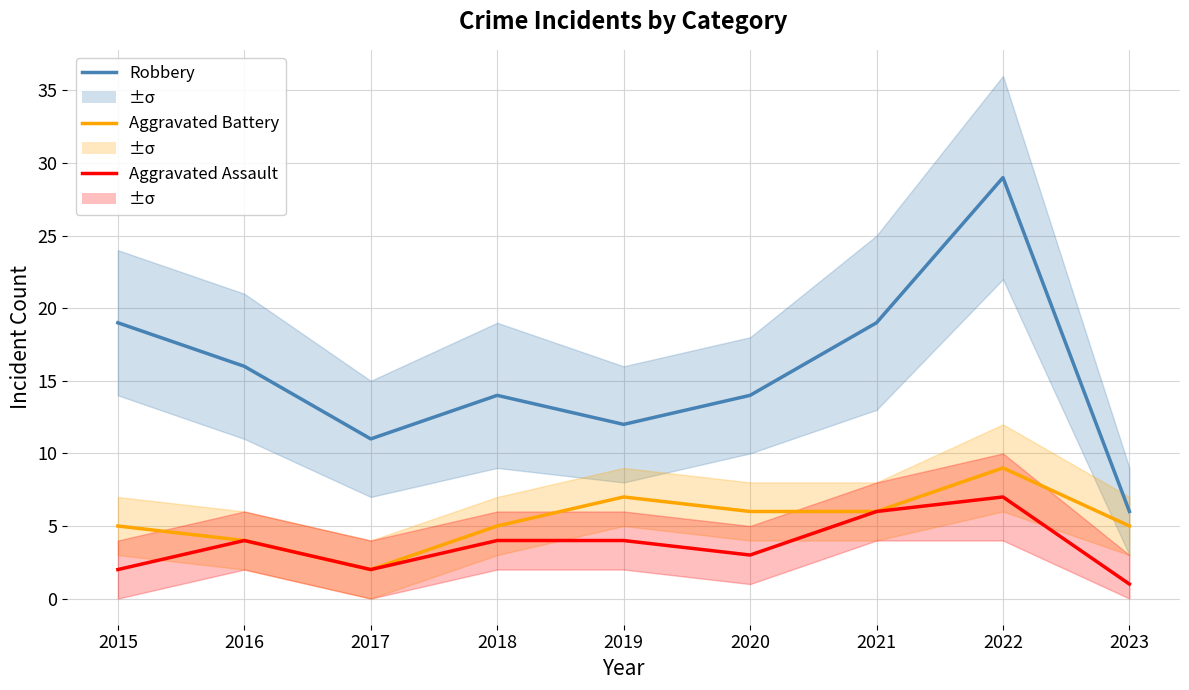

What is the value of the Aggravated Assault point at the 9th from the left?

1